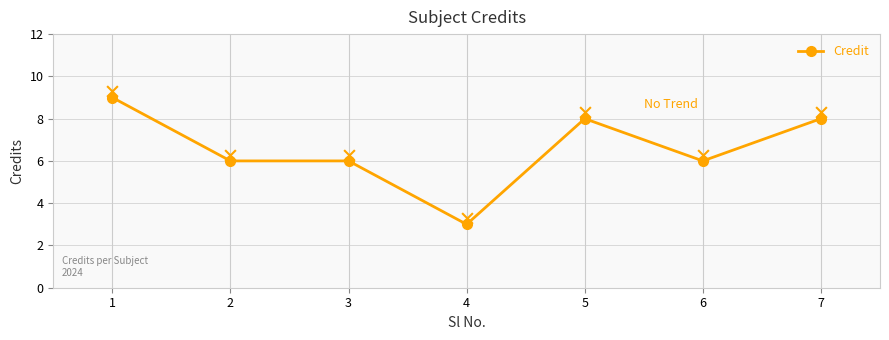

What is the ratio of the value at 2 to the value at 4?

2.0